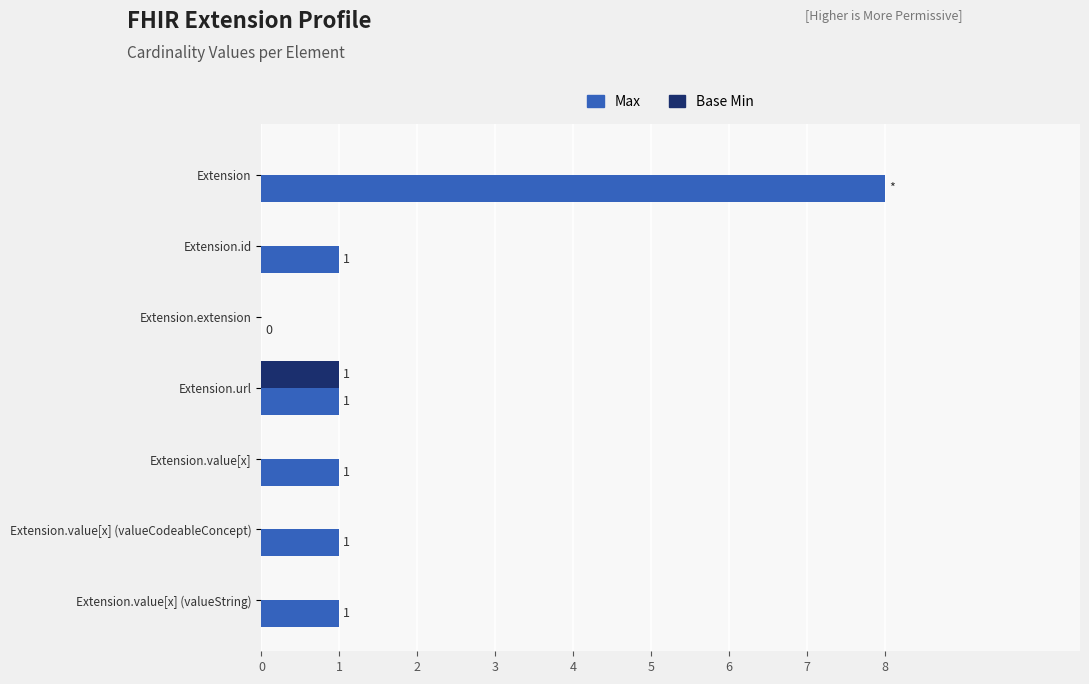

How many data points does each series have?

7